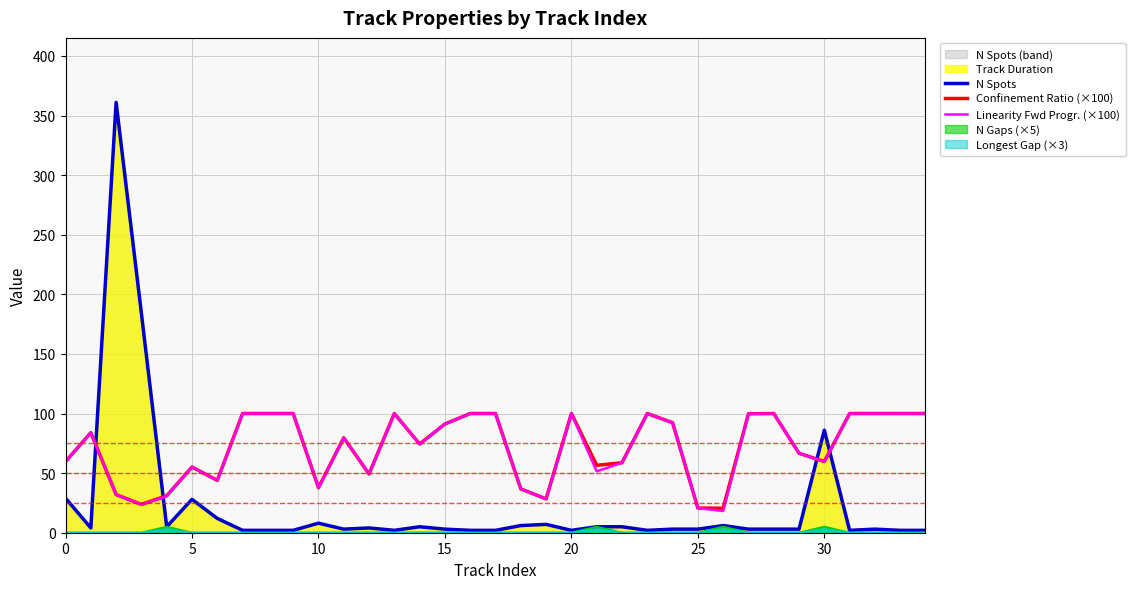

In Linearity Fwd Progr. (×100), how many points are lower than both neighbors (excluding endpoints)?

10